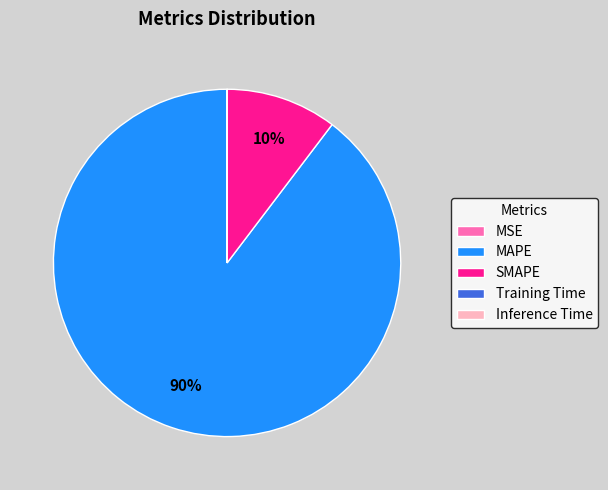

True or false: MAPE accounts for 90% of the total.

True